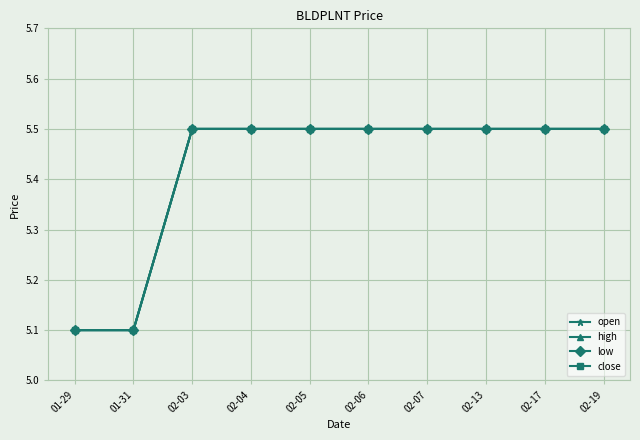

At which category is the sum across all series the highest?

02-03